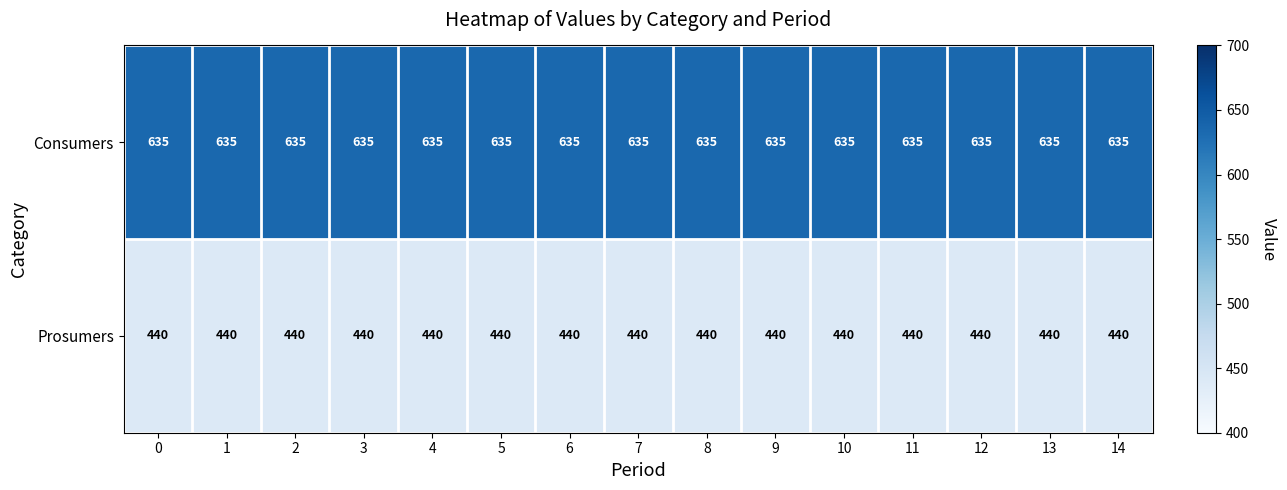

Rank the series by their average value, from lowest to highest.

Prosumers, Consumers